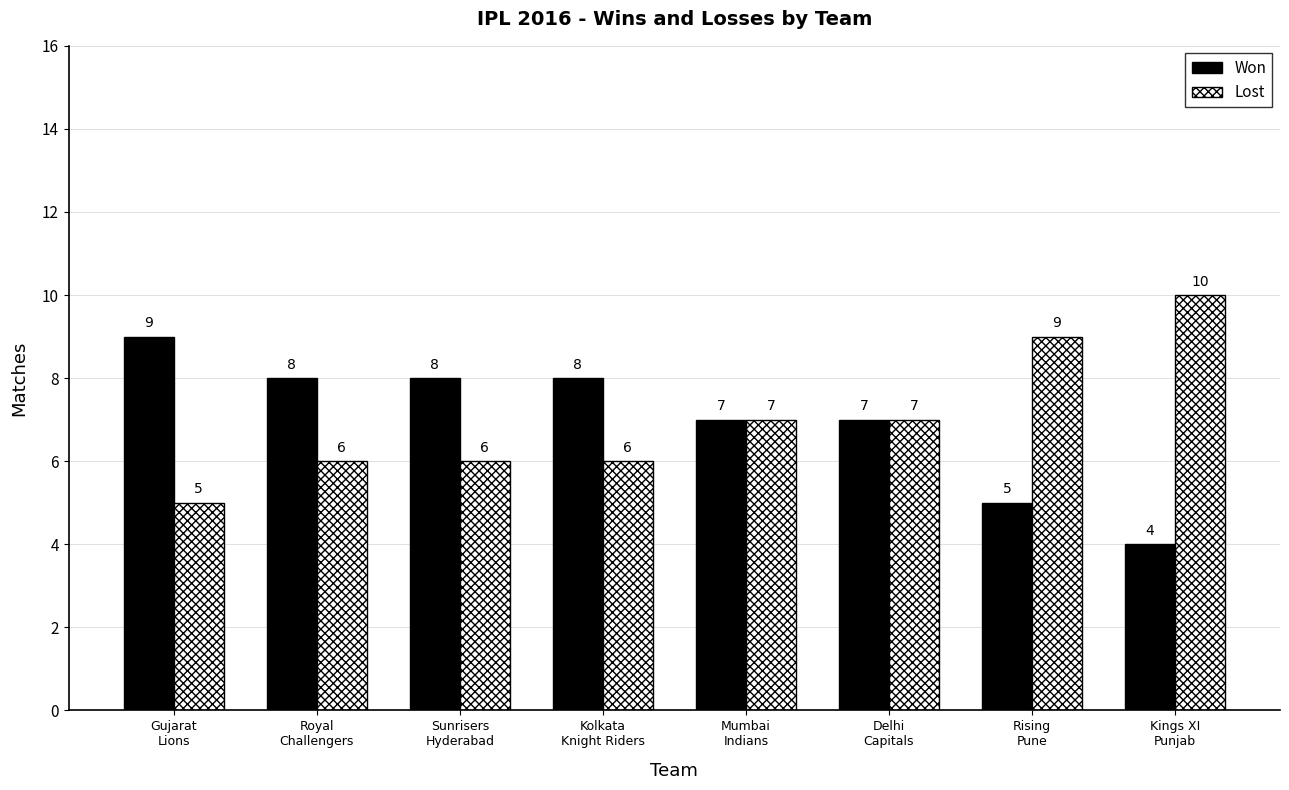

Reading left to right, transcribe all the data shown in this chart.

Won: Gujarat
Lions=9	Royal
Challengers=8	Sunrisers
Hyderabad=8	Kolkata
Knight Riders=8	Mumbai
Indians=7	Delhi
Capitals=7	Rising
Pune=5	Kings XI
Punjab=4
Lost: Gujarat
Lions=5	Royal
Challengers=6	Sunrisers
Hyderabad=6	Kolkata
Knight Riders=6	Mumbai
Indians=7	Delhi
Capitals=7	Rising
Pune=9	Kings XI
Punjab=10